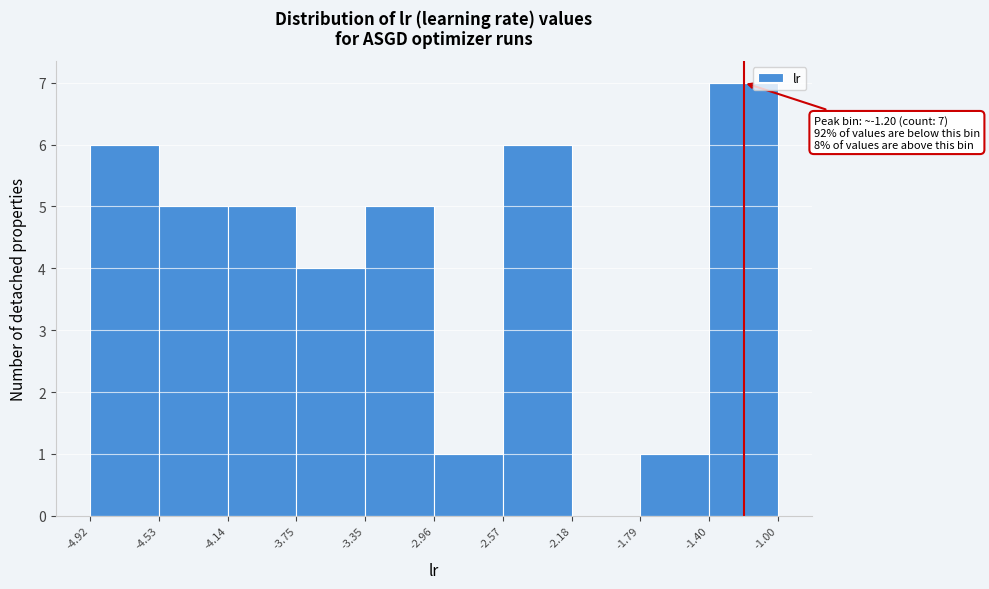

Over which range of the x-axis is the bar tallest?

-1.40 to -1.00